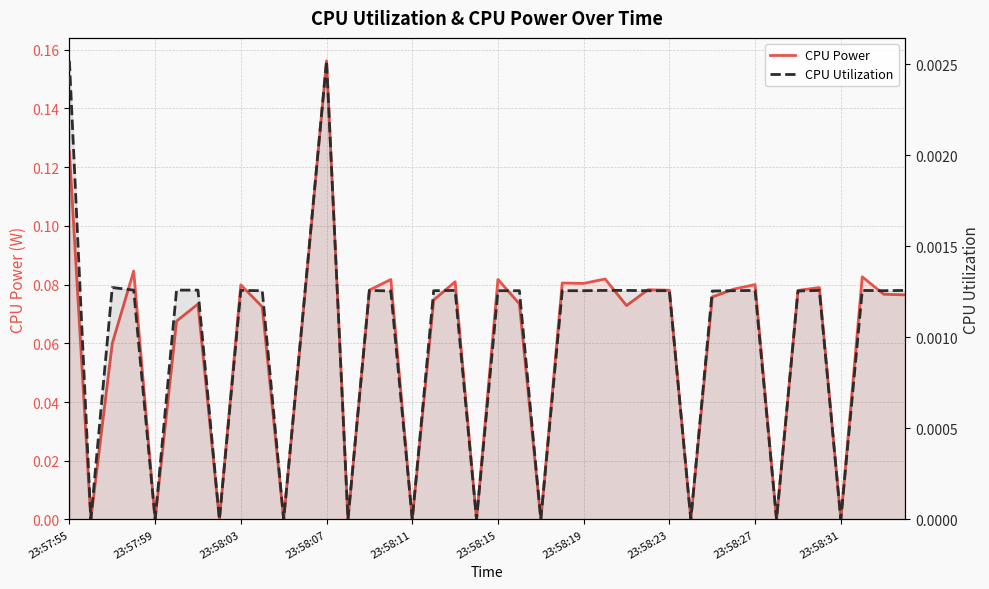

Rank the series by their maximum value, from highest to lowest.

CPU Power, CPU Utilization